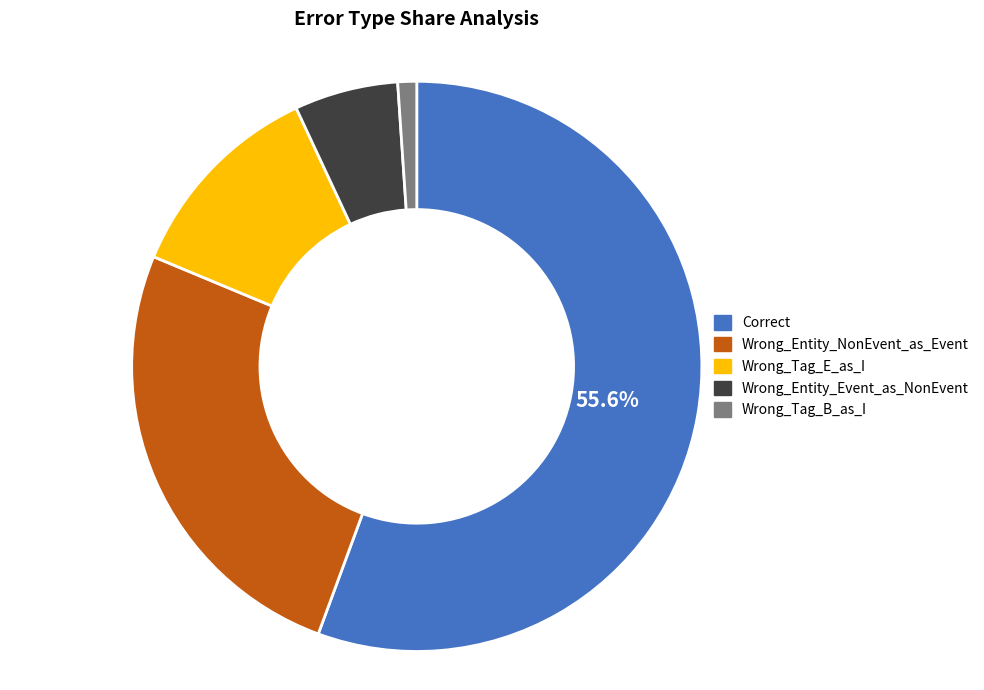

To the nearest percent, what is the difference between the Wrong_Entity_NonEvent_as_Event and Wrong_Tag_E_as_I slice percentages?

14%